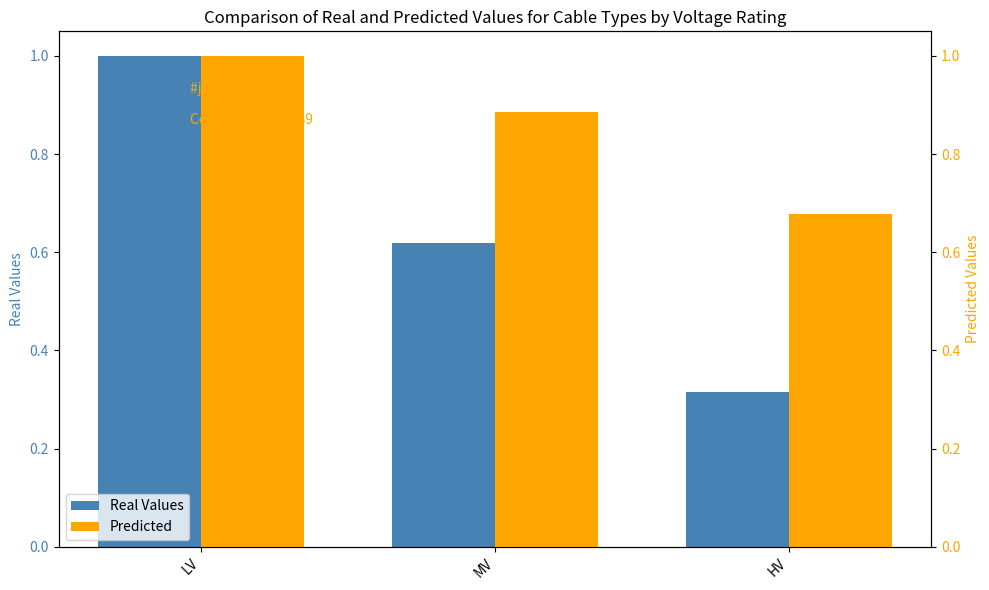

What value does the Predicted series have at MV?

0.9